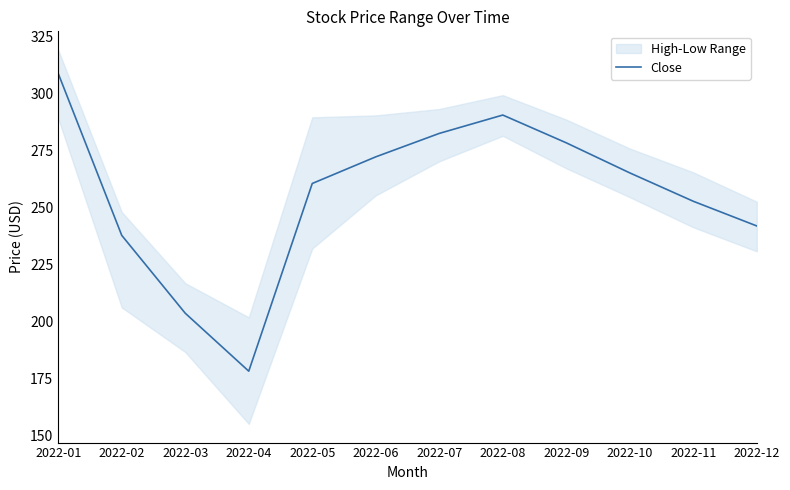

At which label is the value closest to 243?

2022-12